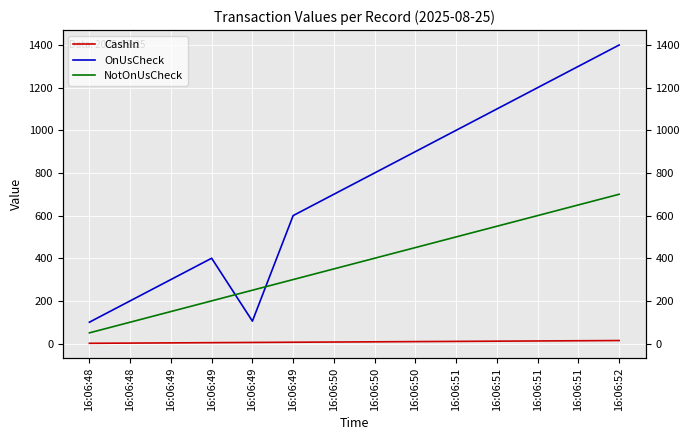

What are all the series names shown in the legend?

CashIn, OnUsCheck, NotOnUsCheck